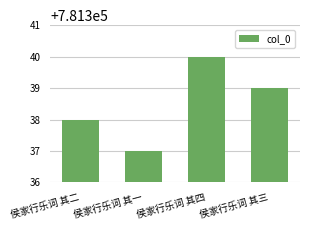

True or false: the data shows 781338 at 侯家行乐词 其二.

True